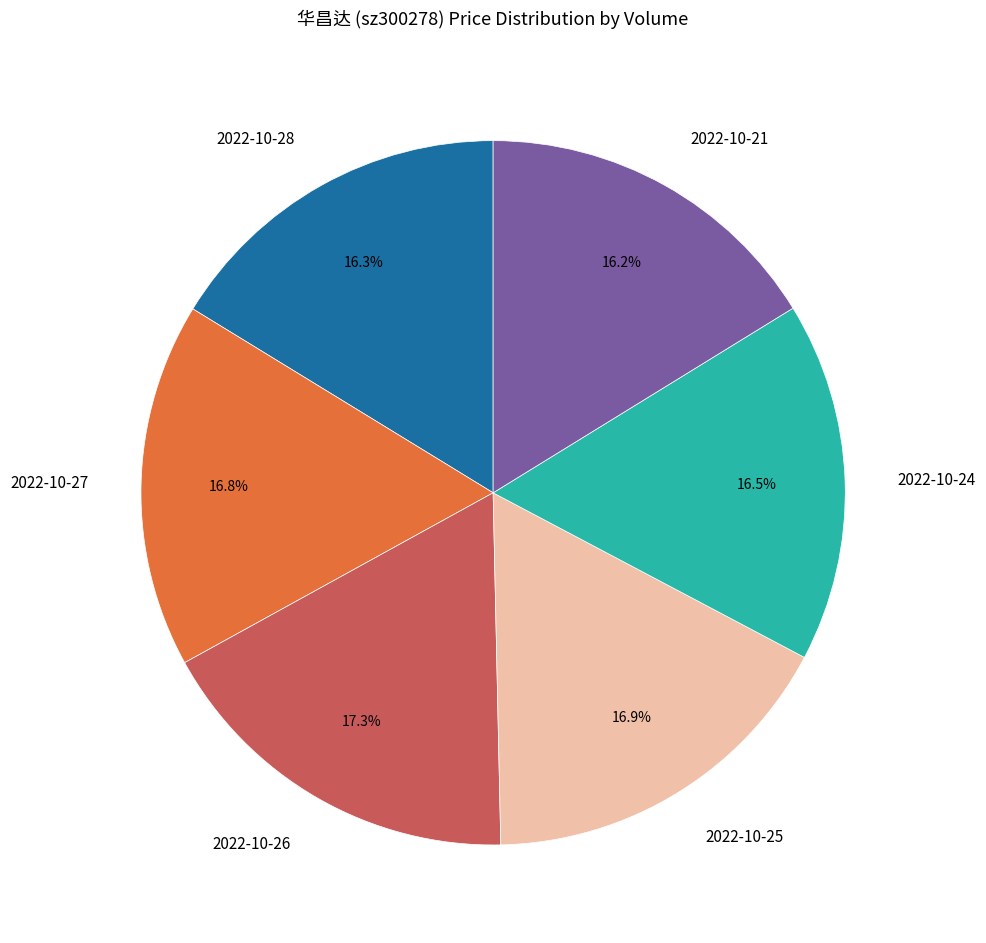

To the nearest percent, what is the difference between the largest and smallest slice percentages?

1%